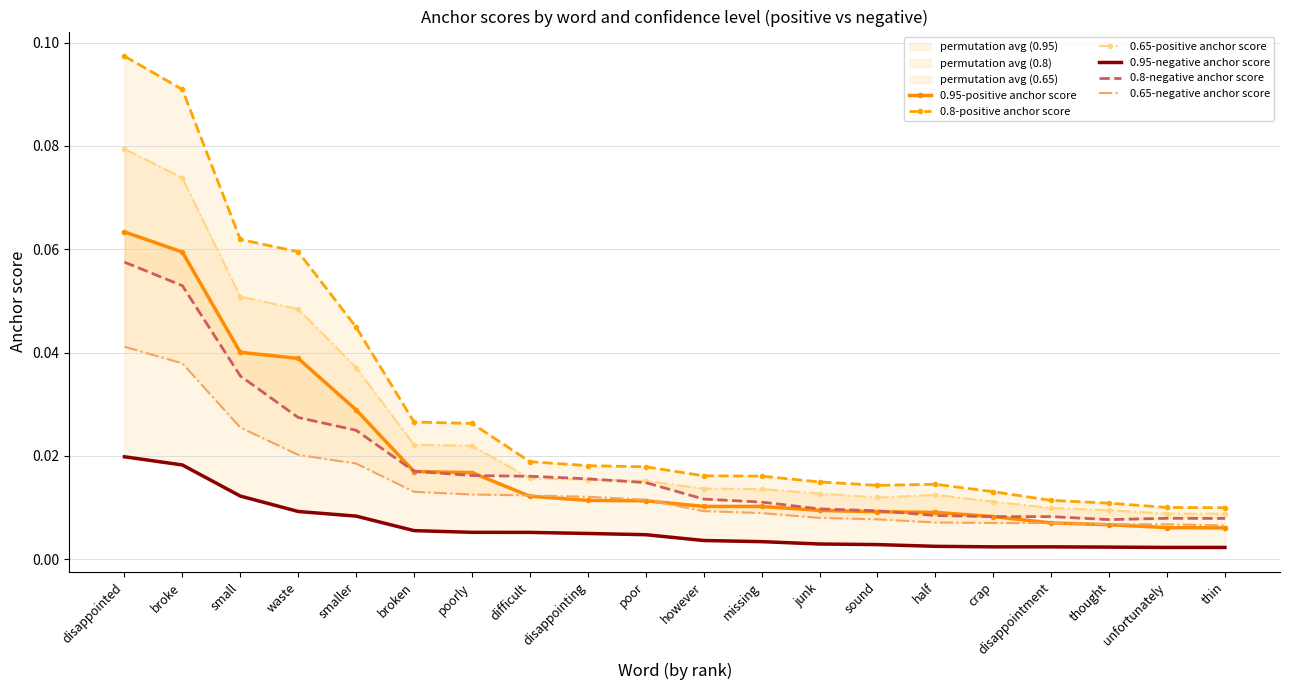

Does the chart have visible grid lines?

Yes